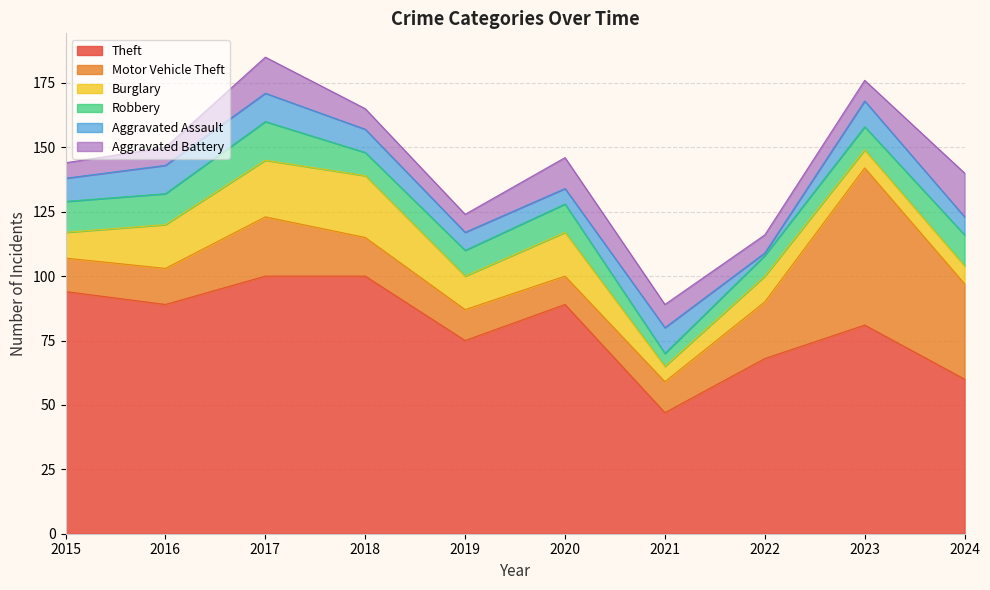

What is the difference between the Aggravated Battery values at 2017 and 2016?

7